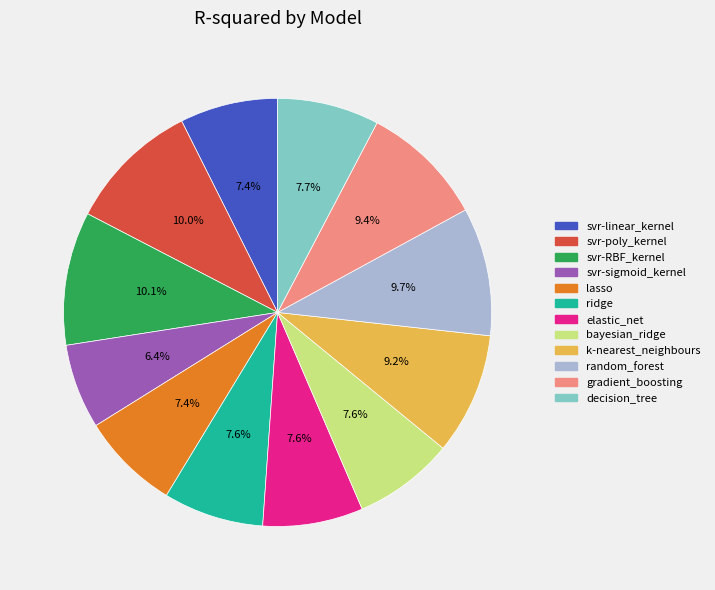

To the nearest percent, what is the combined percentage of ridge and svr-RBF_kernel?

18%